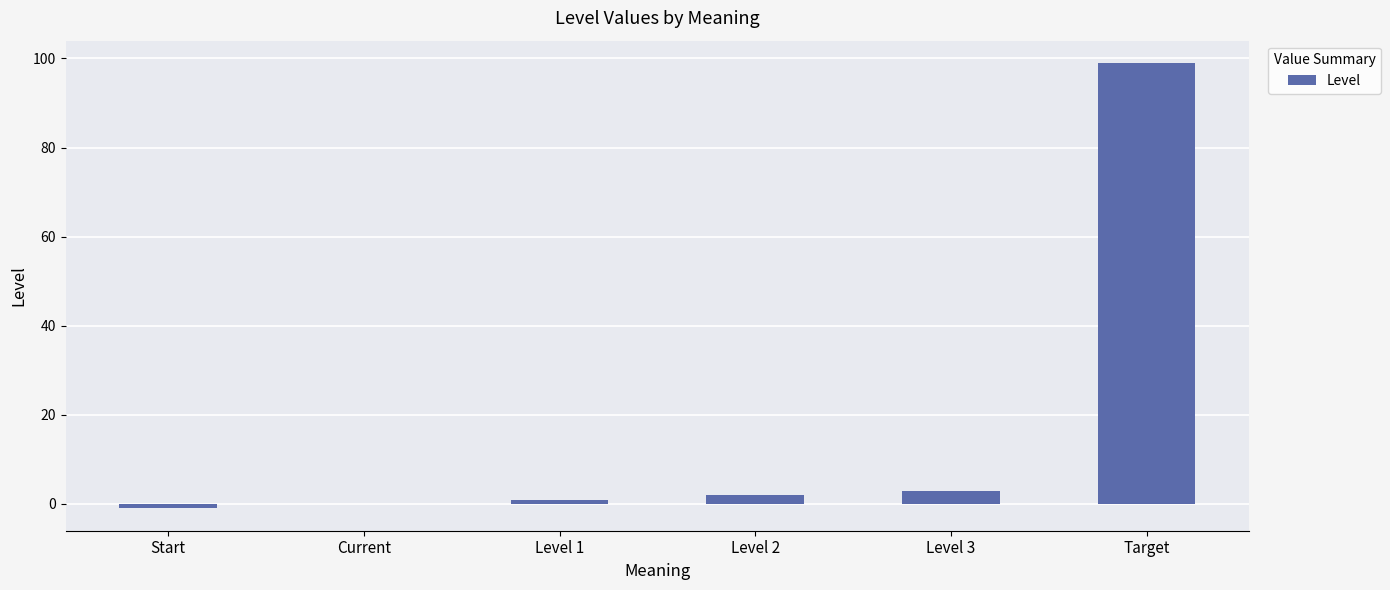

What is the sum of all values?

104